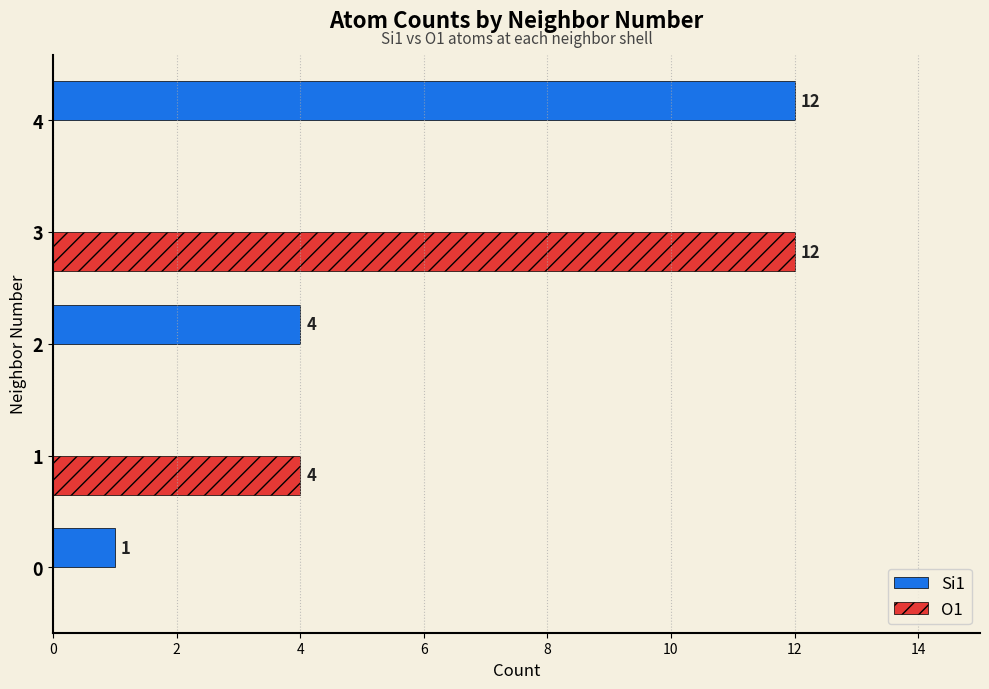

Between 0 and 2, which series saw the biggest shift?

Si1